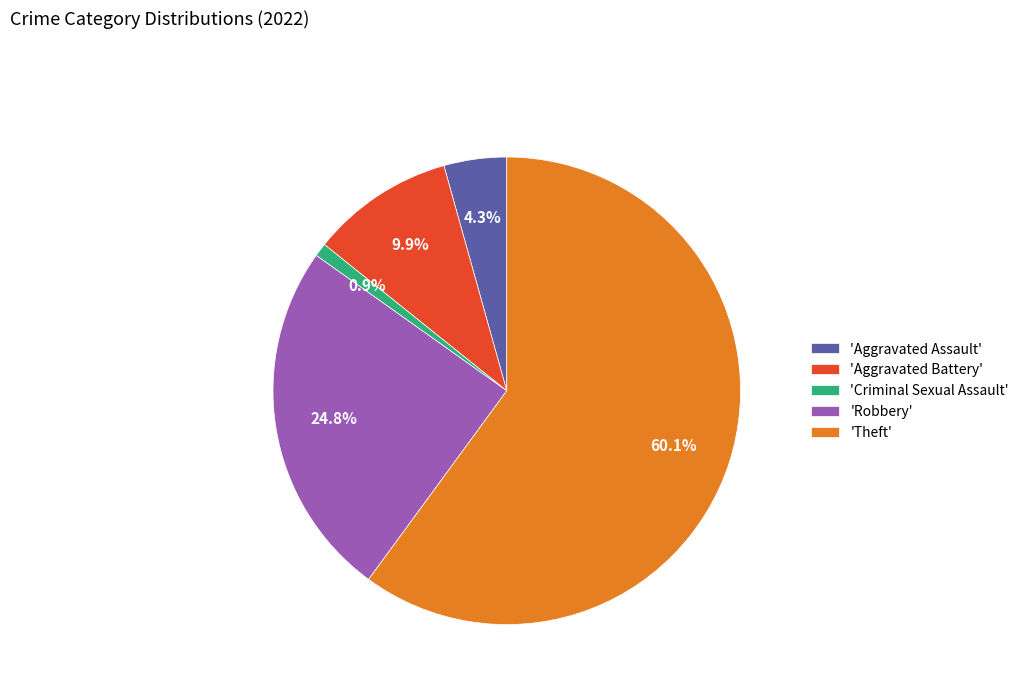

What is the total percentage of 'Robbery' and 'Aggravated Battery'?

34.7%